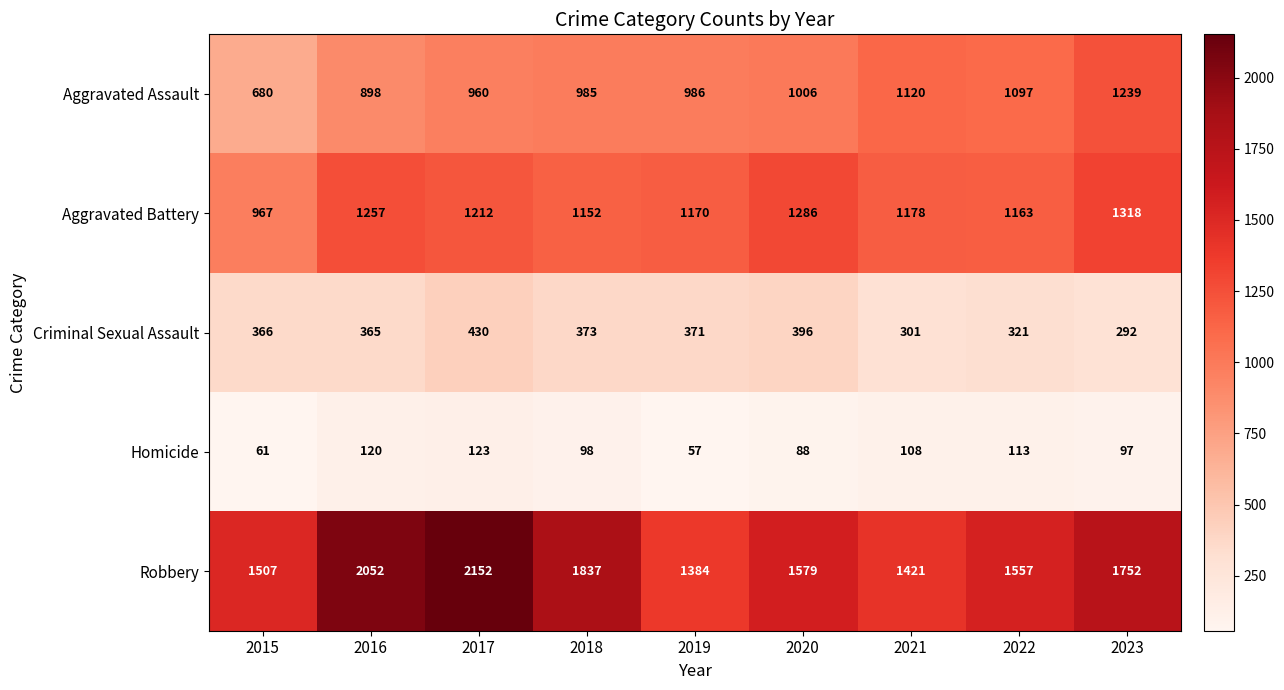

List the series in order of their peak value, highest first.

Robbery, Aggravated Battery, Aggravated Assault, Criminal Sexual Assault, Homicide